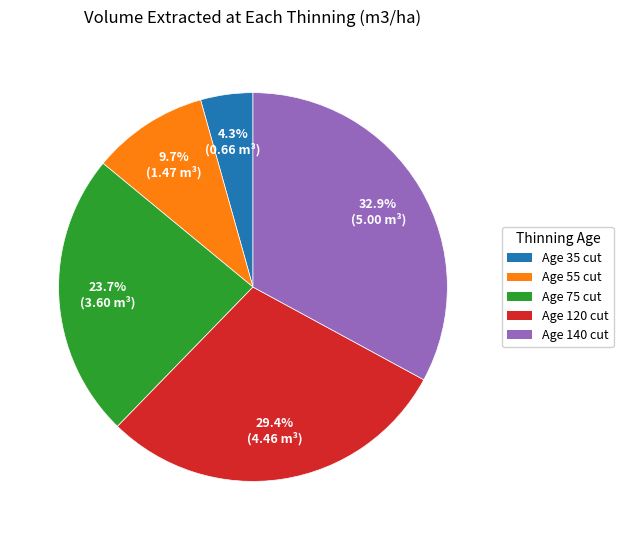

Is there any slice that represents more than half of the pie?

No